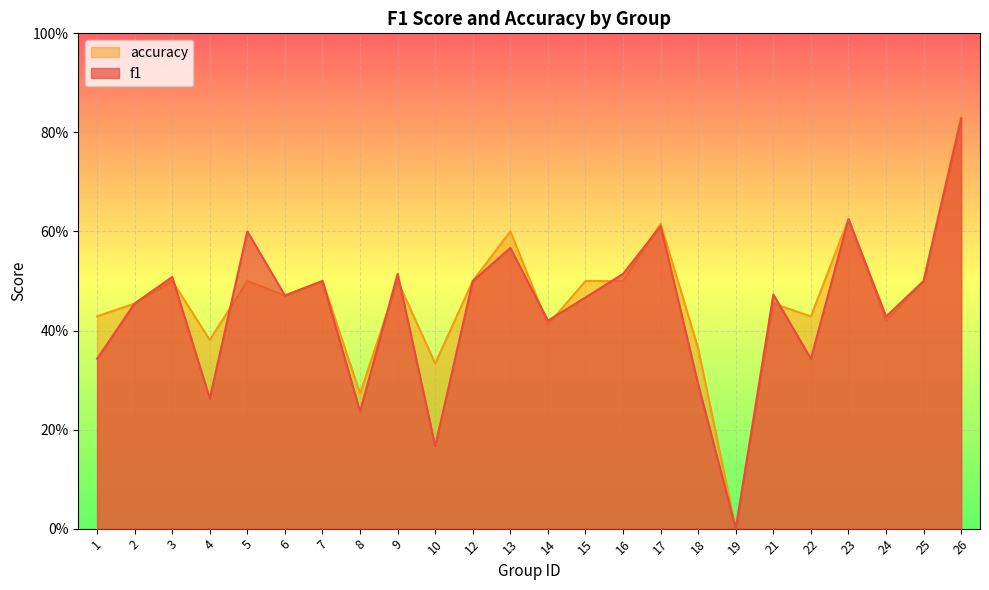

How many interior local peaks does the accuracy series have?

8